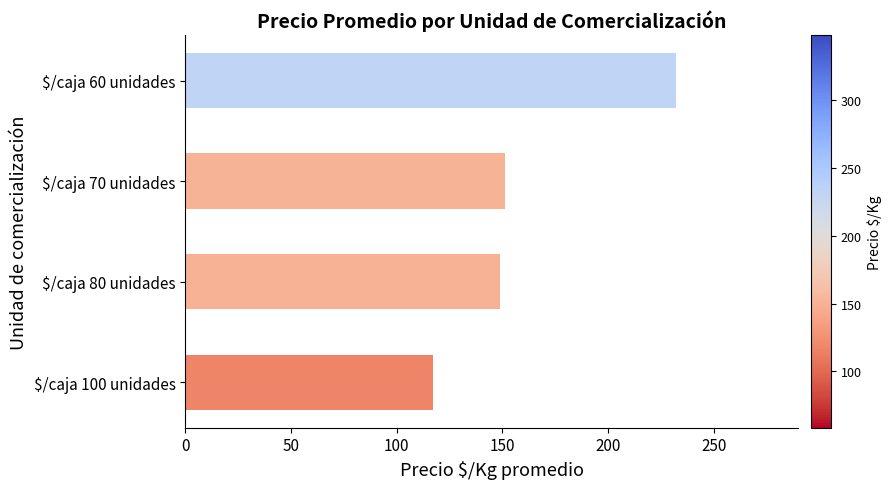

What is the sum of all values?

649